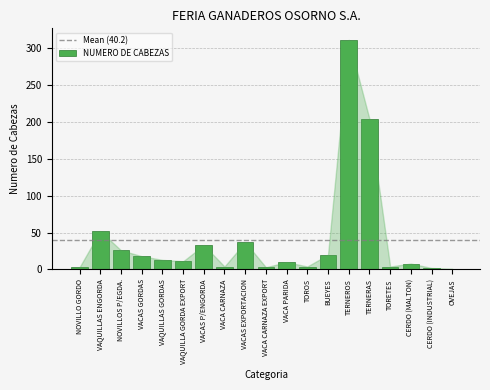

What is the difference between the maximum and second lowest values?

309